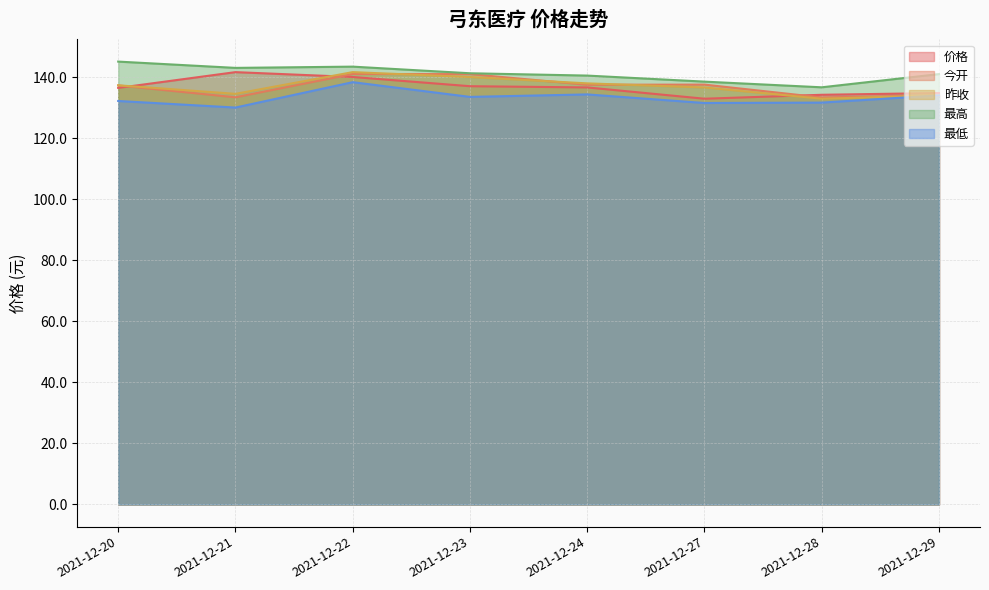

What is the smallest value displayed?

130.0